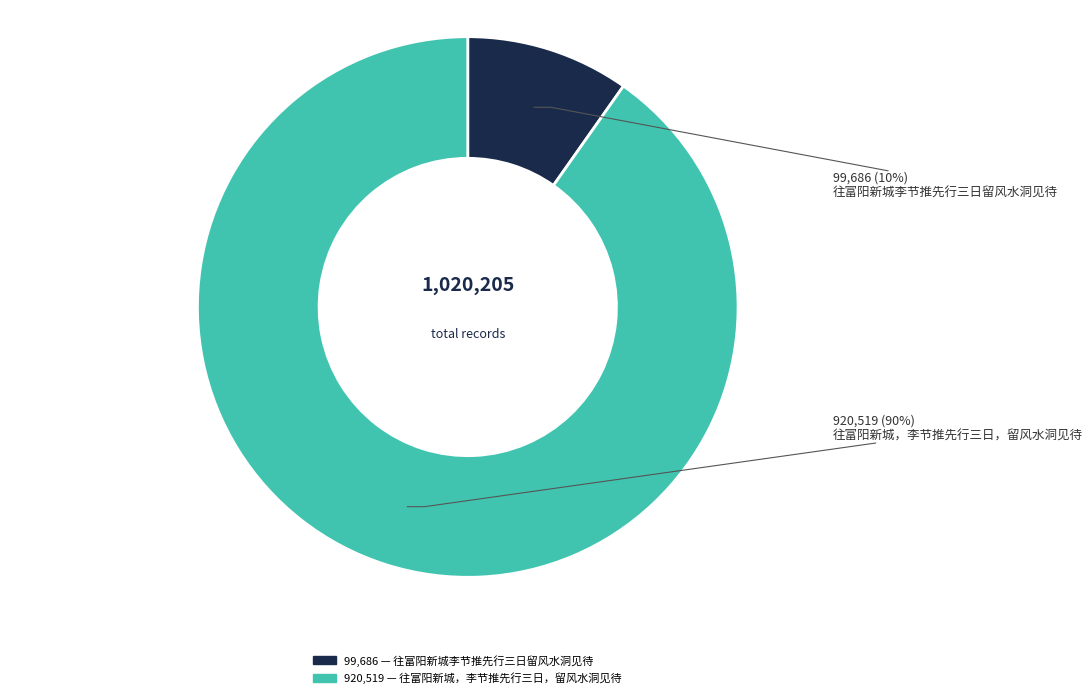

To the nearest percent, what is the difference between the largest and smallest slice percentages?

80%